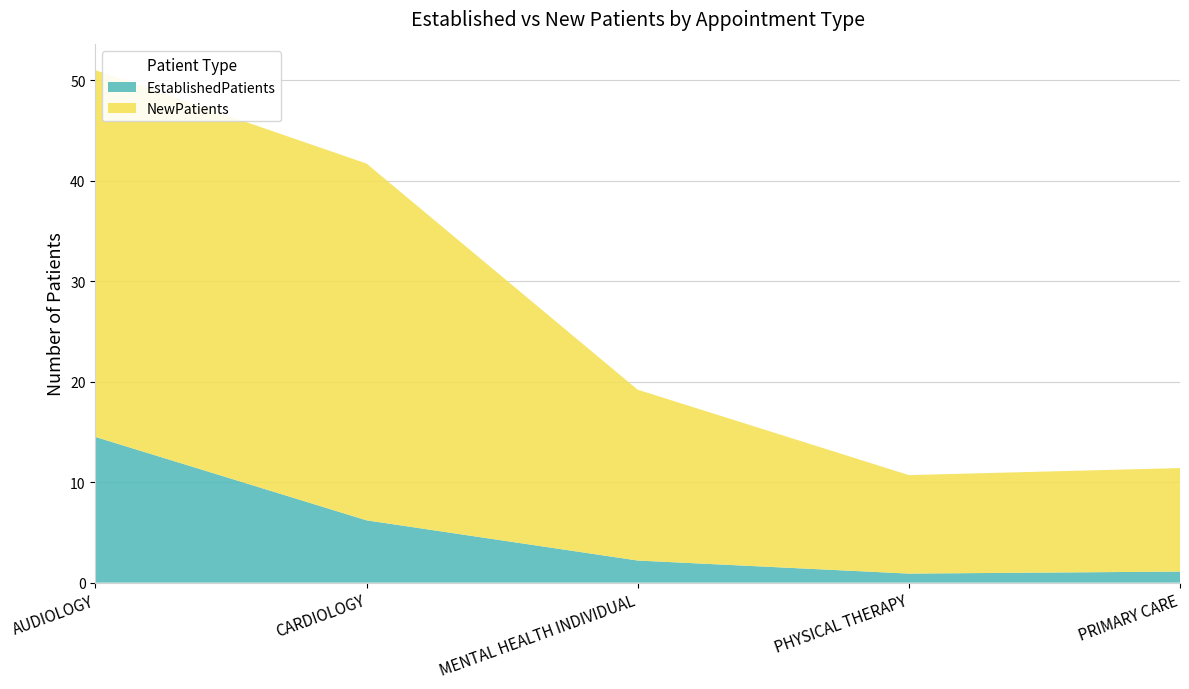

Reading left to right, list all the values displayed in this chart.

EstablishedPatients: 14.5	6.2	2.2	0.9	1.1
NewPatients: 36.5	35.5	17.0	9.8	10.3